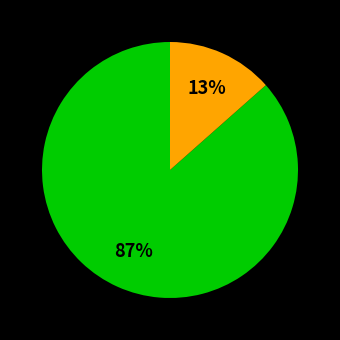

To the nearest percent, what is the average slice percentage?

50%